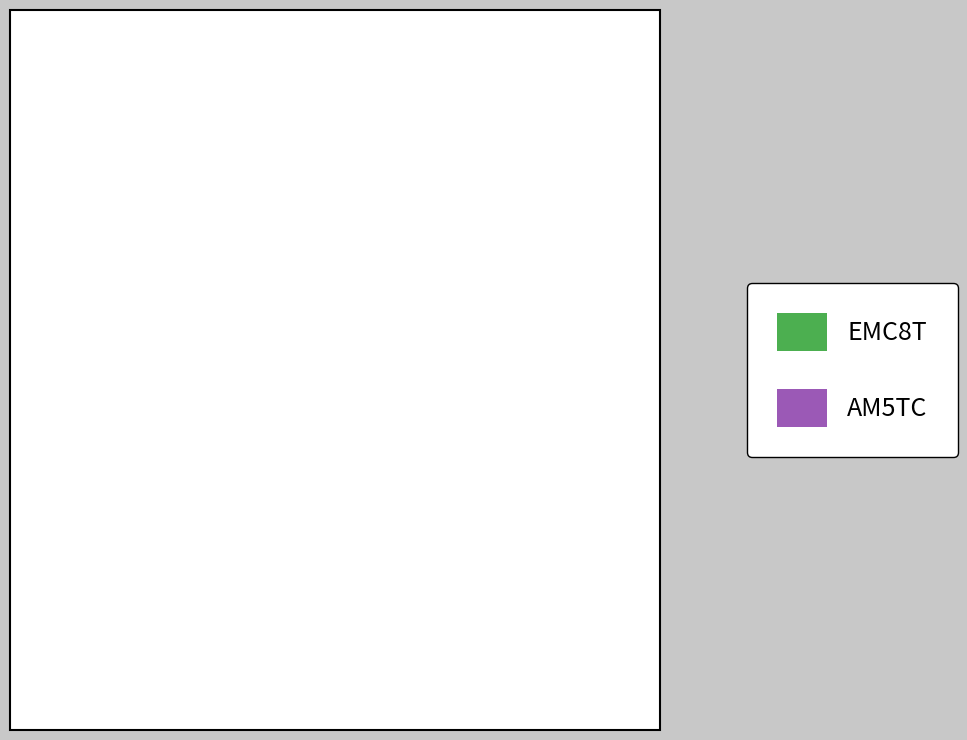

How many segments does this pie chart have?

2